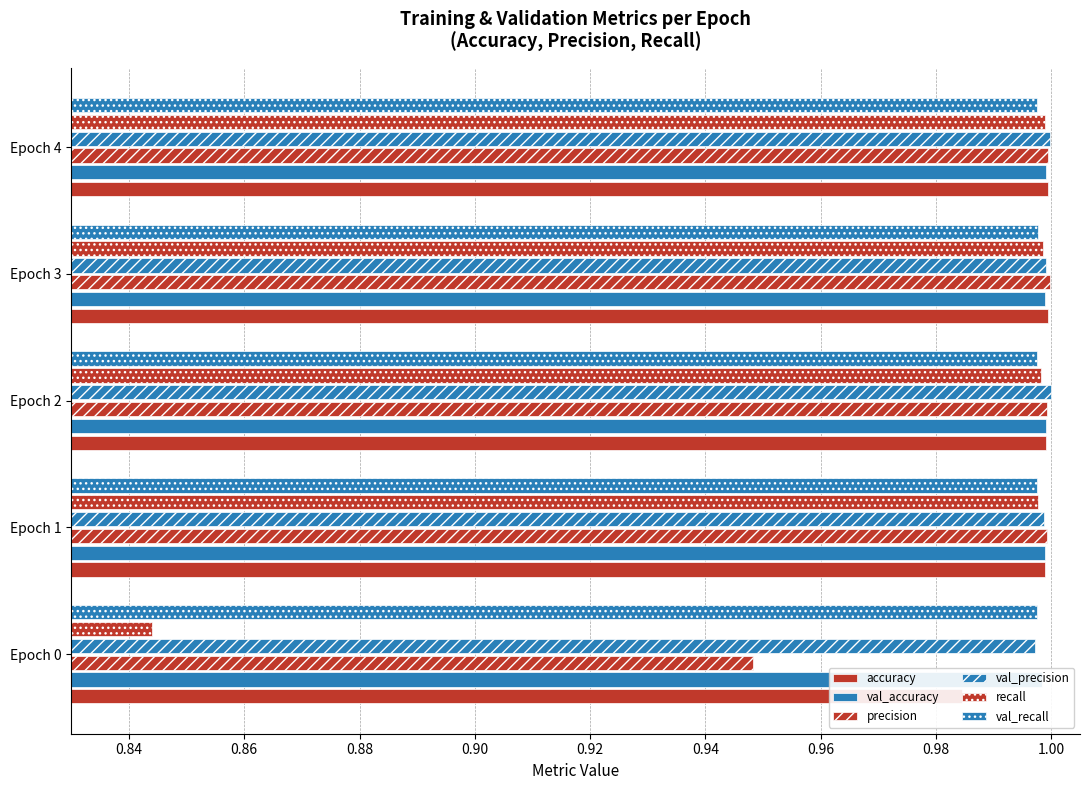

Which series has the largest total across all categories?

val_precision